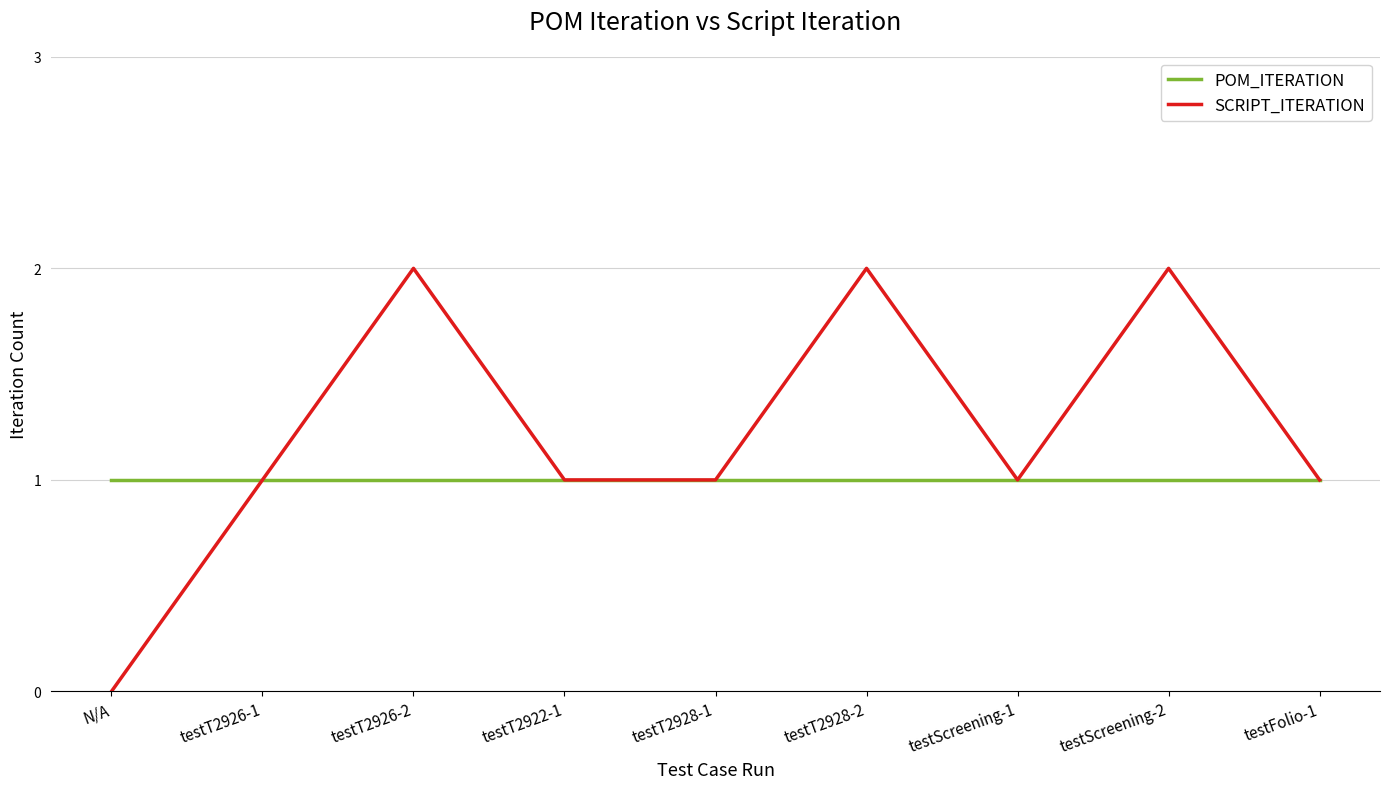

What is the greatest value displayed?

2